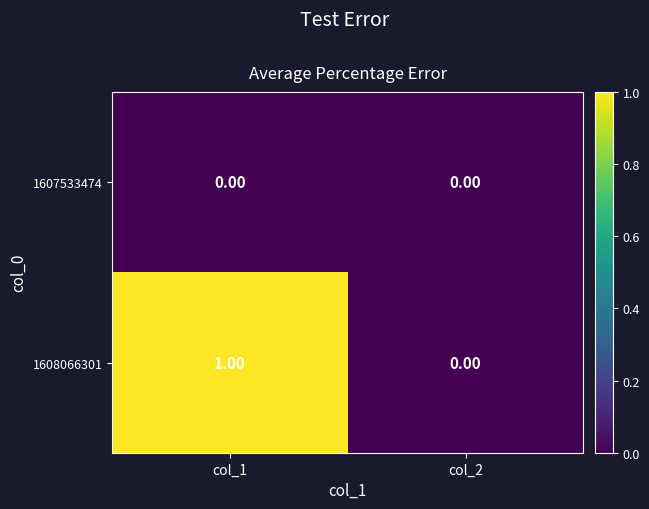

Rank the series by their average value, from lowest to highest.

1607533474, 1608066301